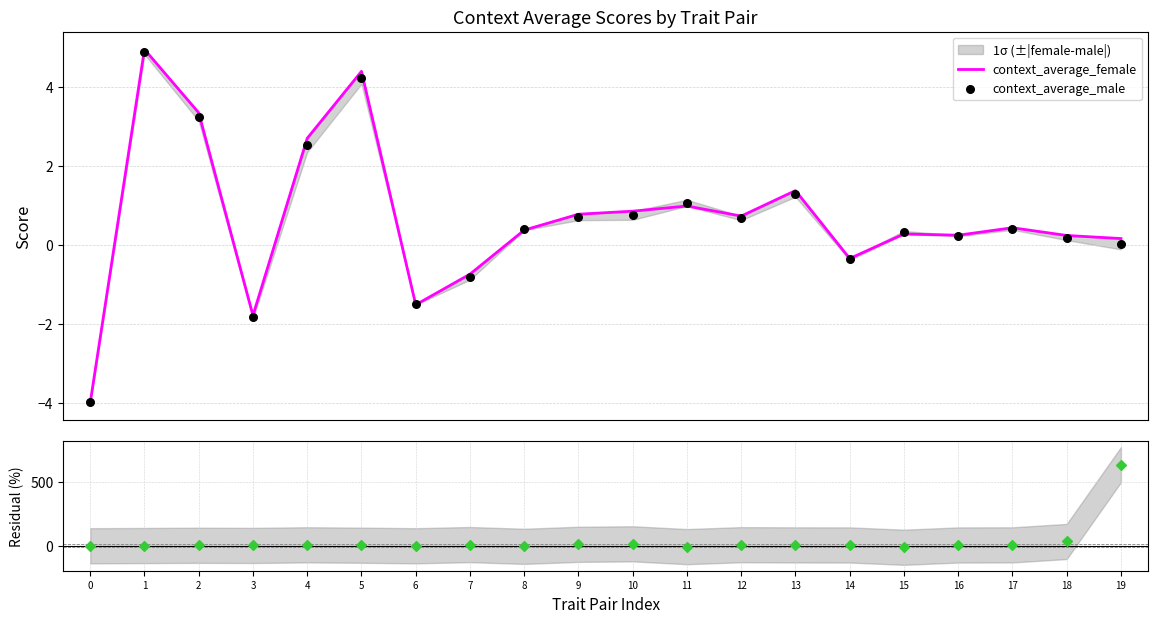

At how many categories does at least one series exceed 296?

1